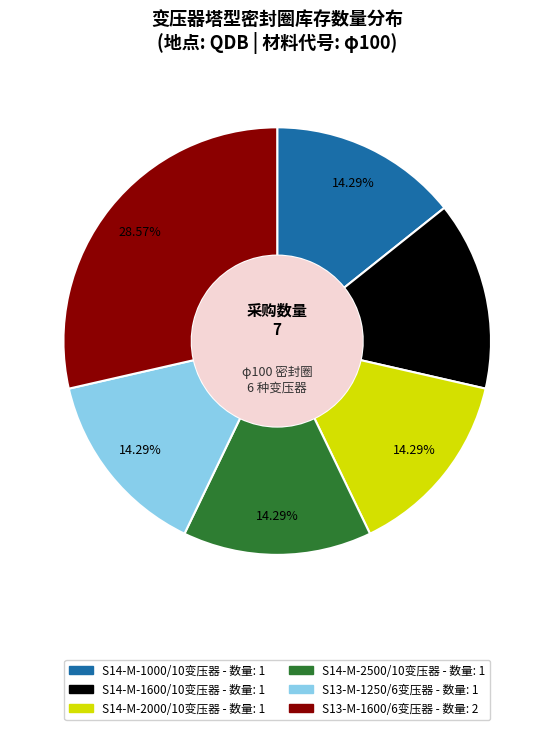

Is S14-M-2000/10变压器 the majority of the pie?

No